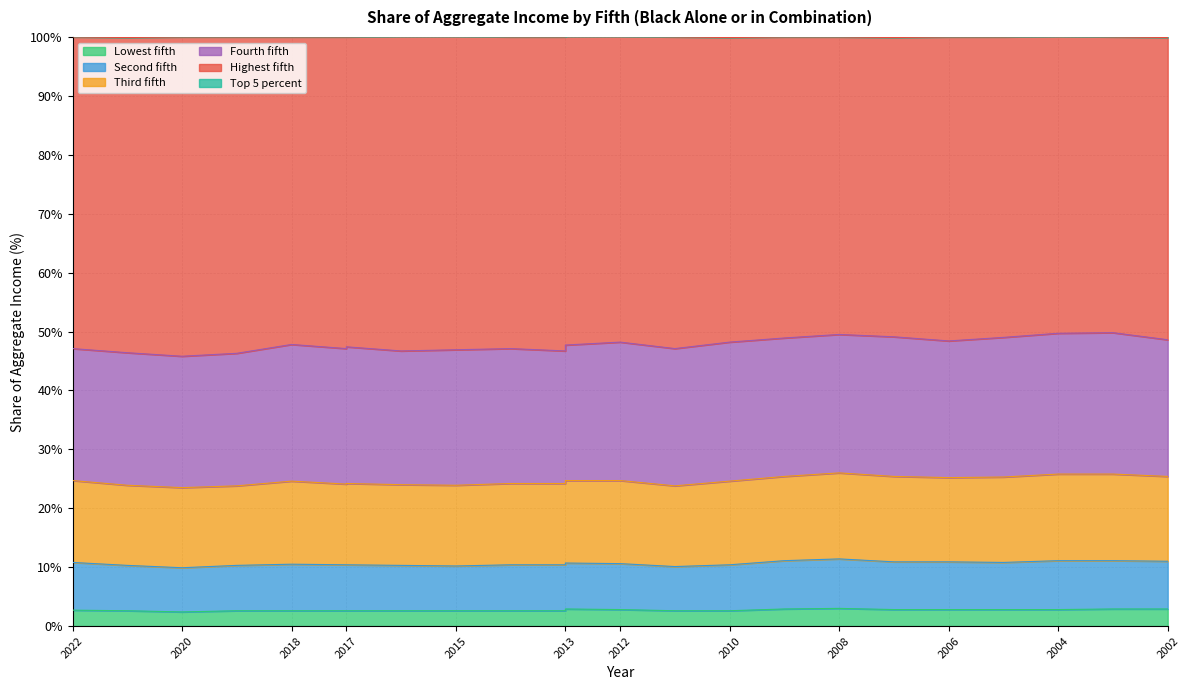

How many values in the Highest fifth series exceed 47?

17